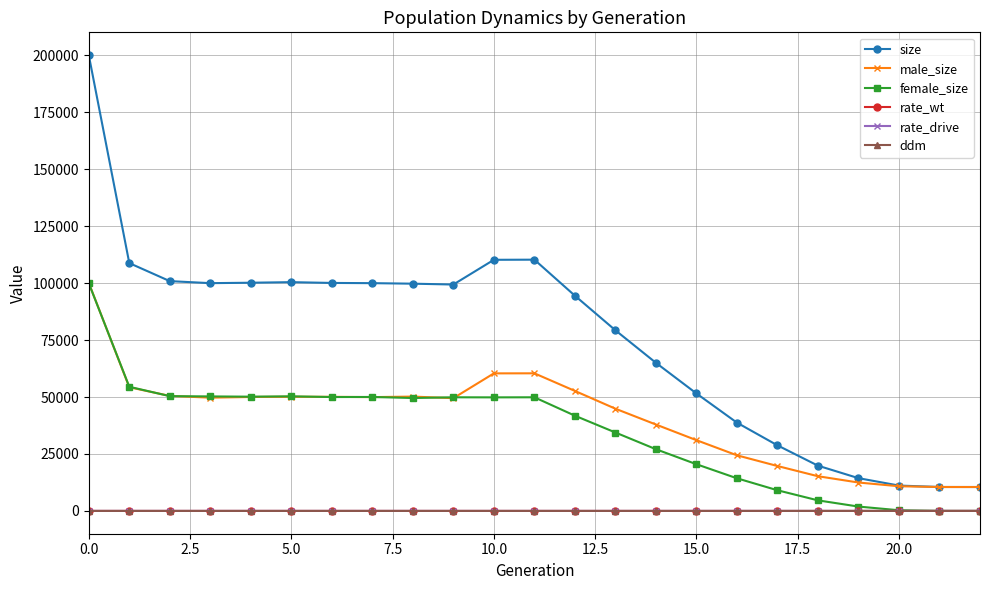

What is the maximum value shown in the chart?

200129.0